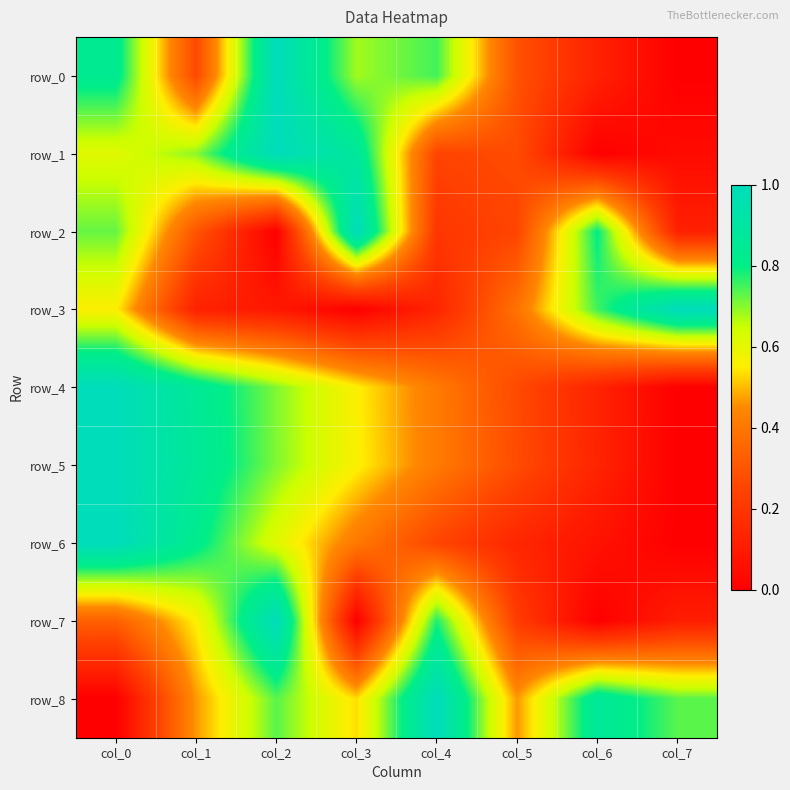

Which series has the largest total across all categories?

row_8